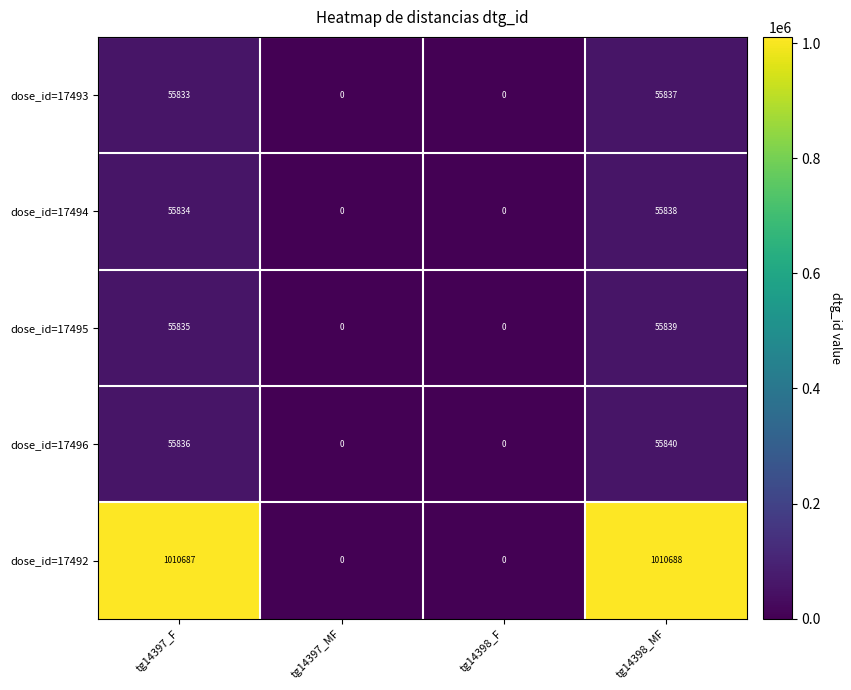

What is the average value of the dose_id=17496 series?

27919